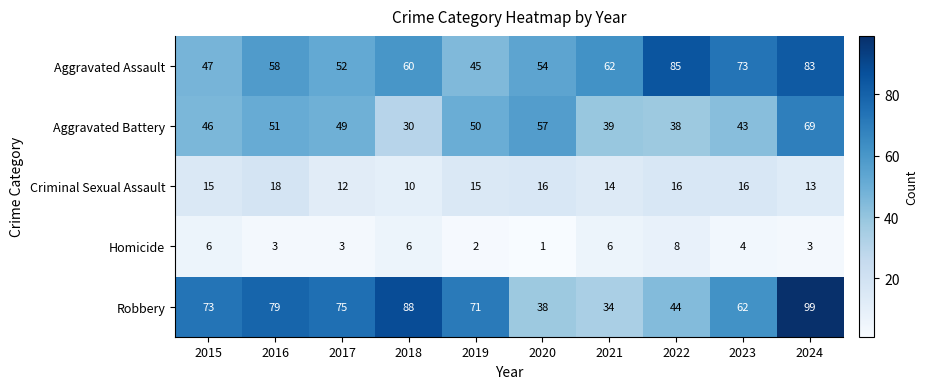

What is the total value across all series at 2024?

267